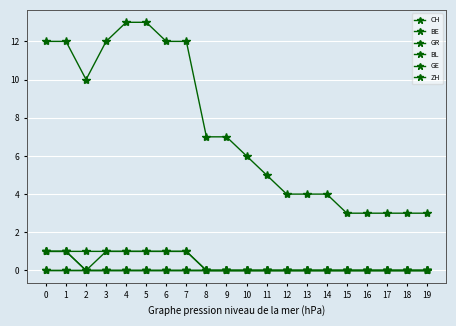

How many BE values are between 0 and 1?

20